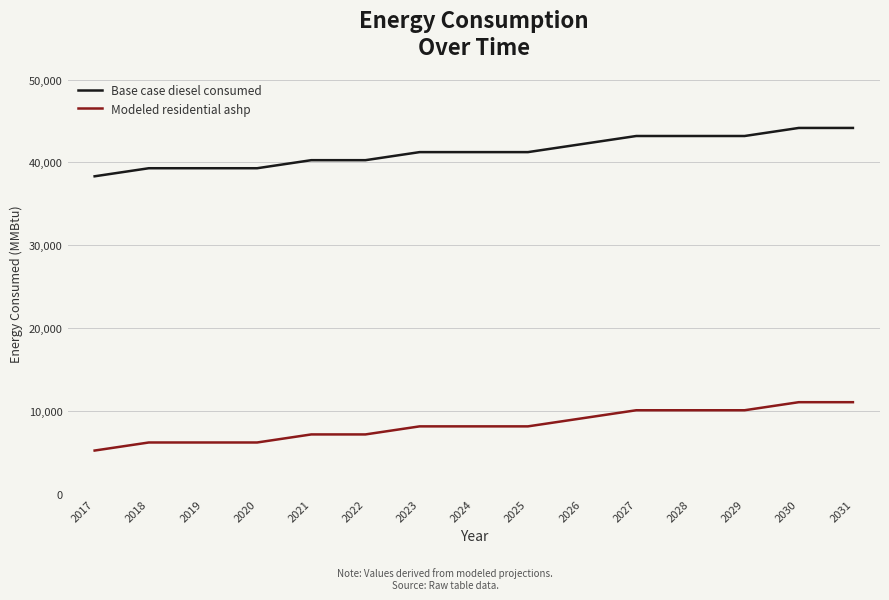

What is the average value of the Modeled residential ashp series?

8281.1